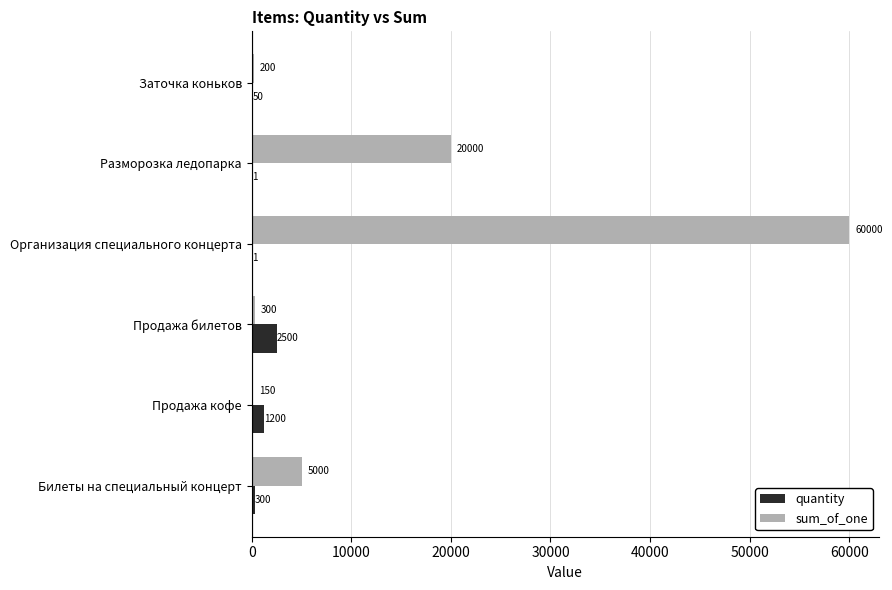

What is the sum of all quantity values?

4052